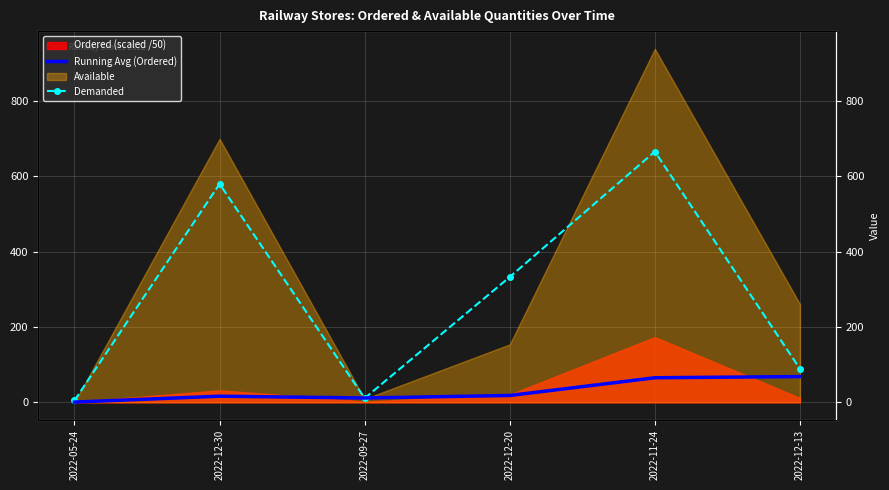

How many data points in Running Avg (Ordered) are less than 18?

3